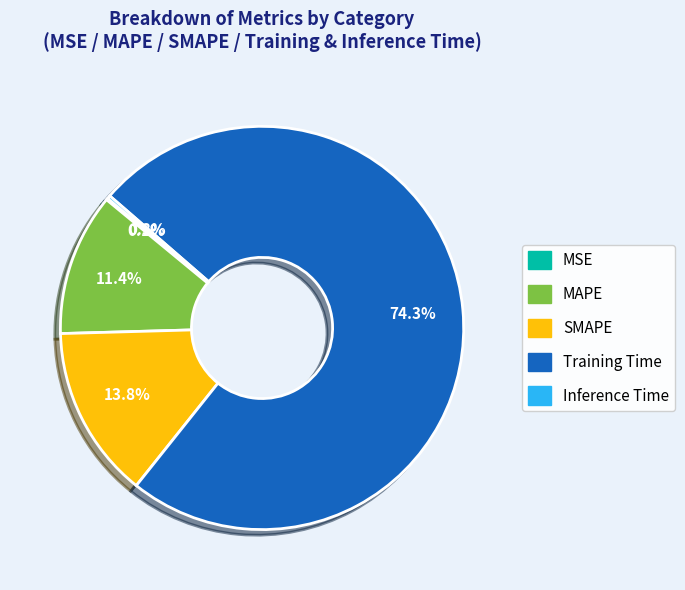

What is the largest slice in the pie chart?

Training Time